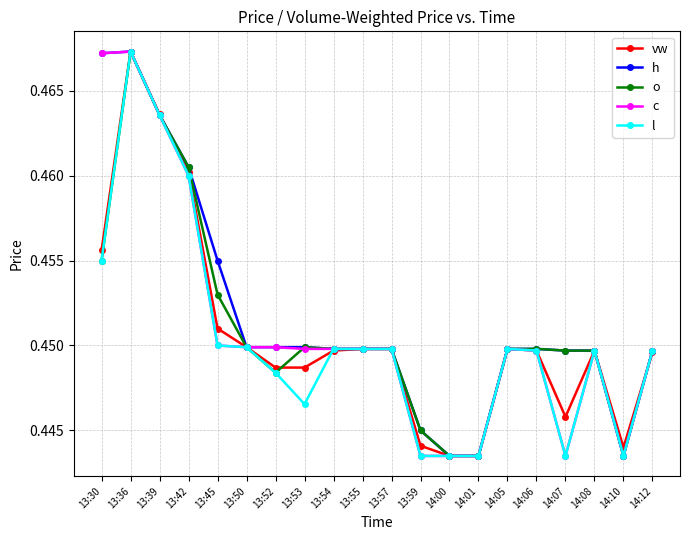

At which category is the sum across all series the highest?

13:36